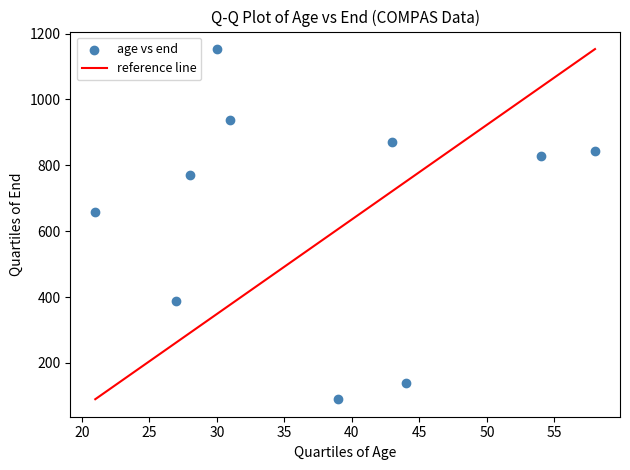

What Y value in the scatter plot is closest to 621?

657